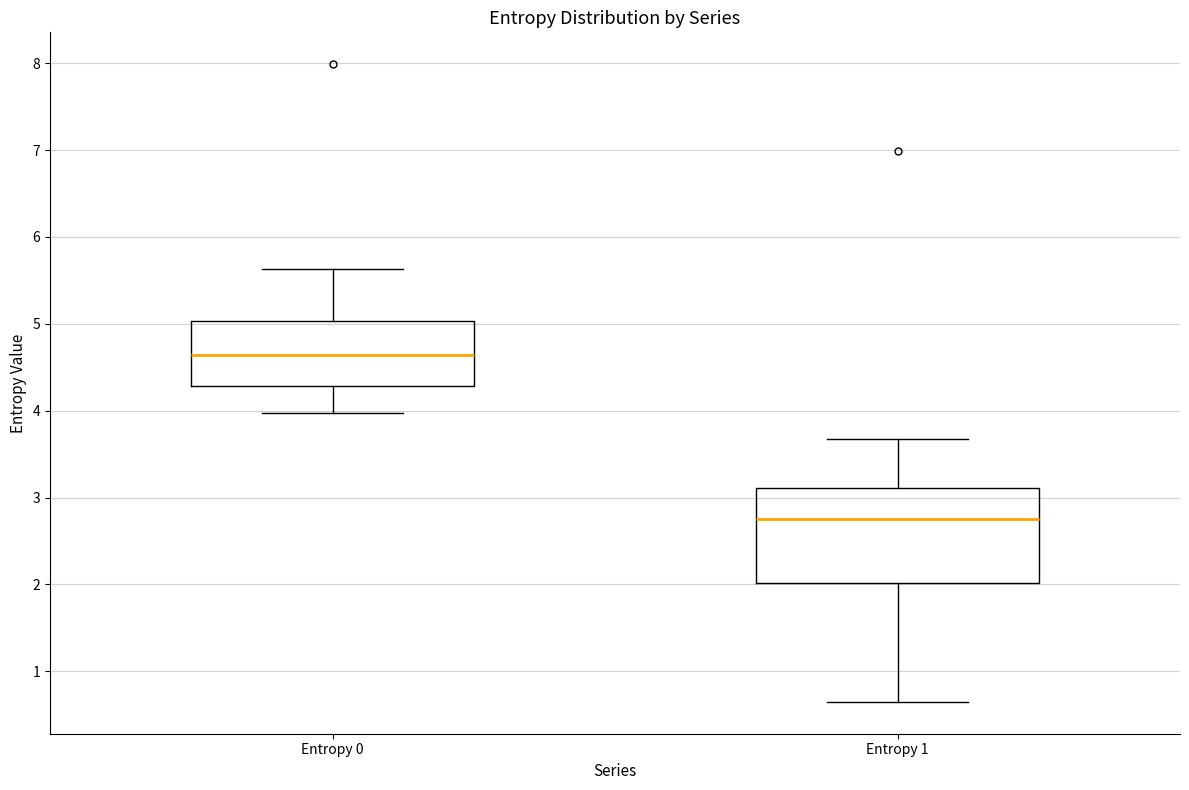

Which box has the lowest median line?

Entropy 1